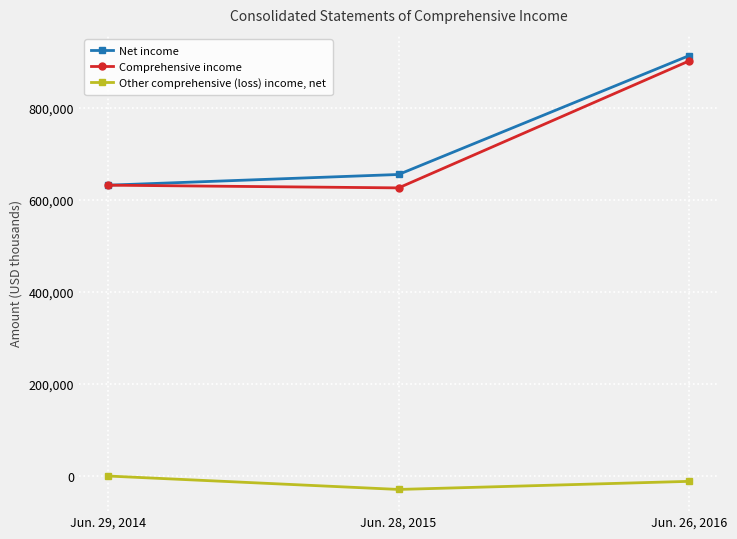

Where is Net income nearest to the value 773169?

Jun. 28, 2015